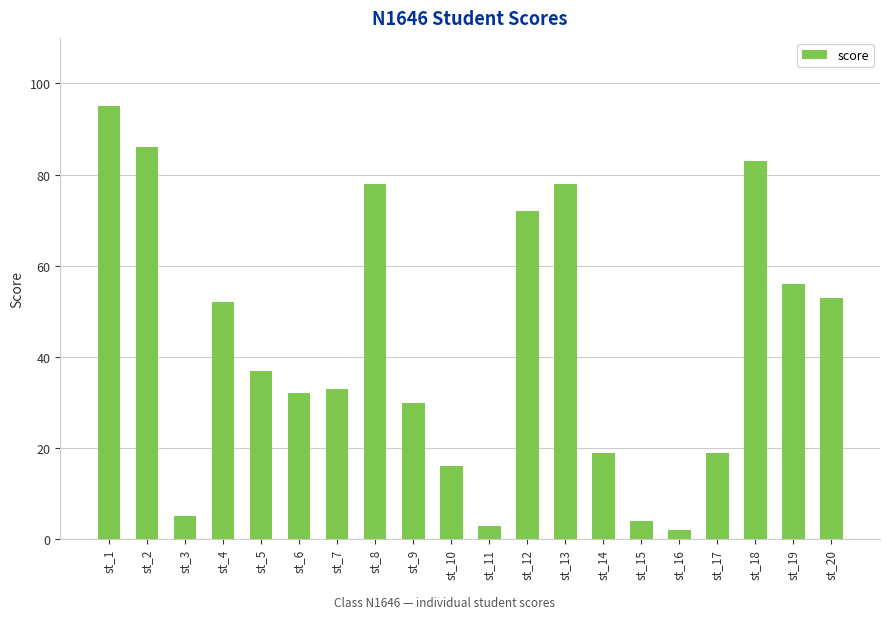

What is the smallest value displayed?

2